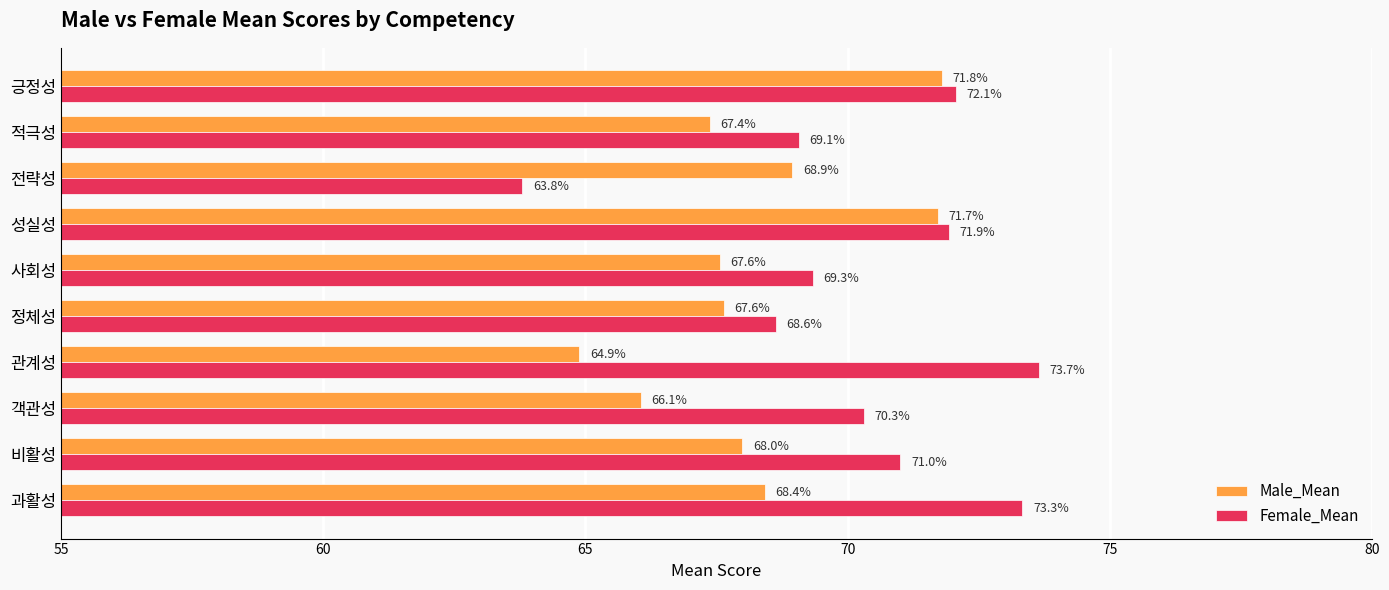

What are all the series names shown in the legend?

Male_Mean, Female_Mean